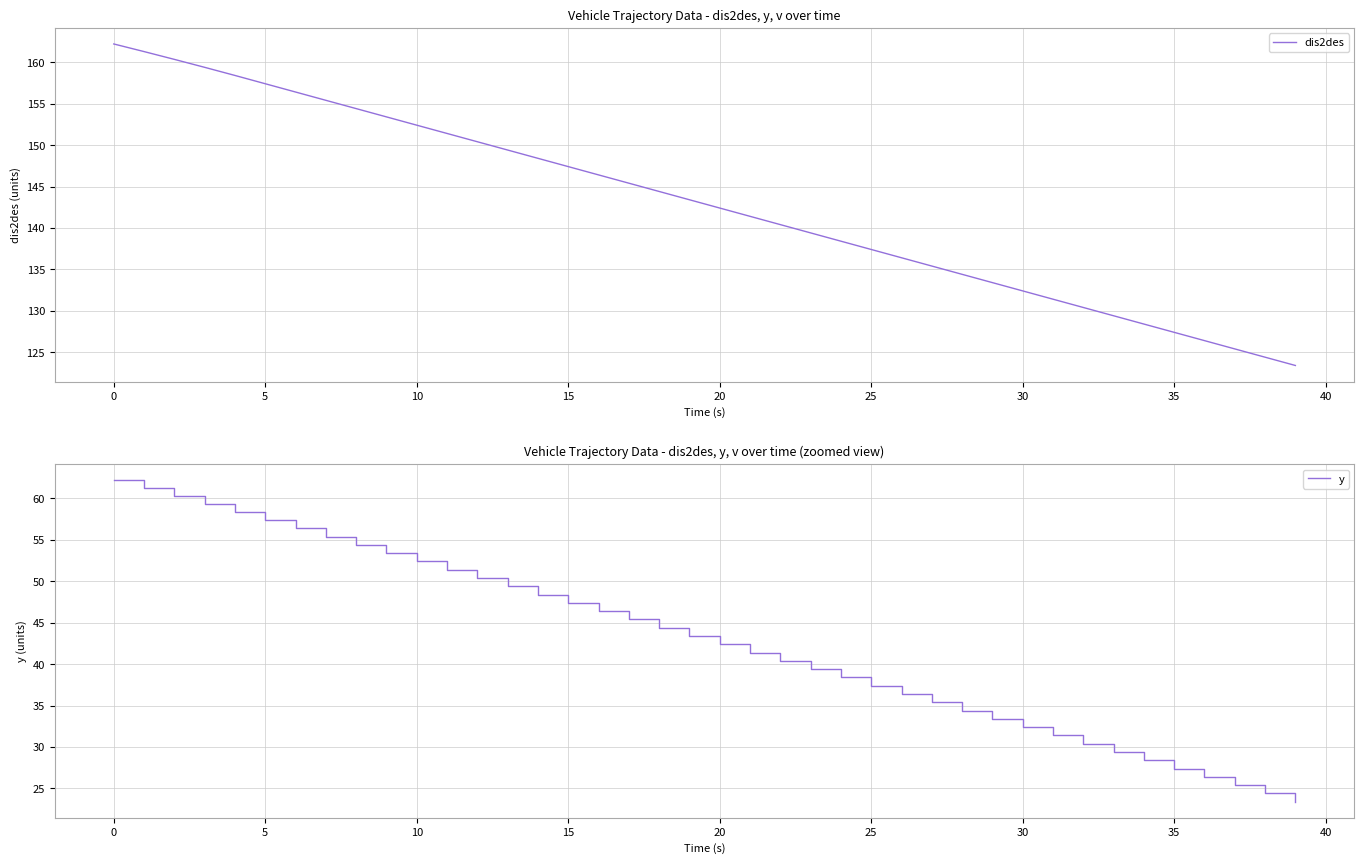

True or false: dis2des has more than 2 interior local peaks.

False